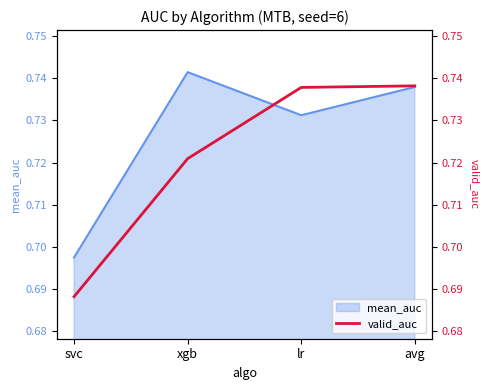

The value at xgb is 0.7. True or false?

True